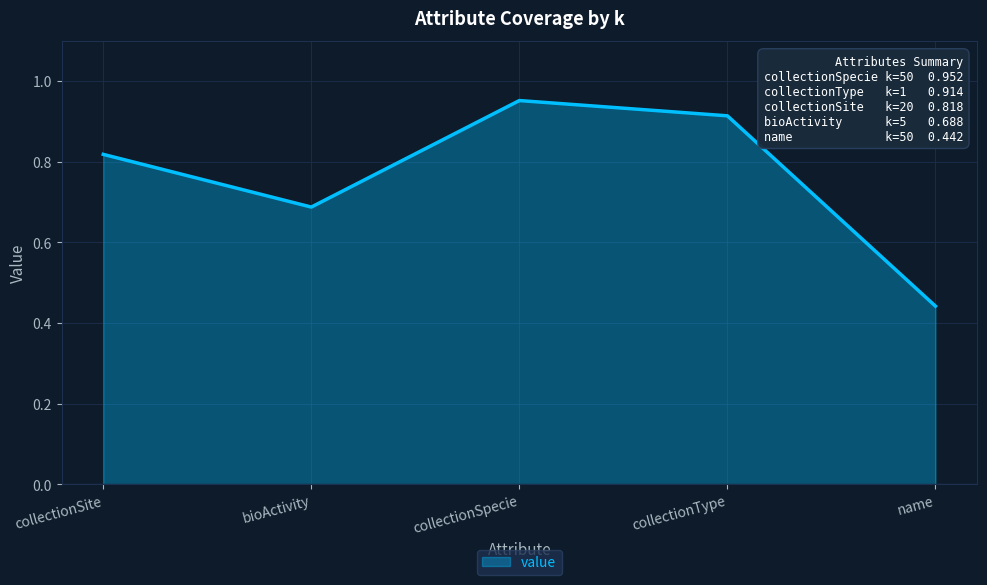

What is the change in value from collectionSite to collectionType?

+0.1